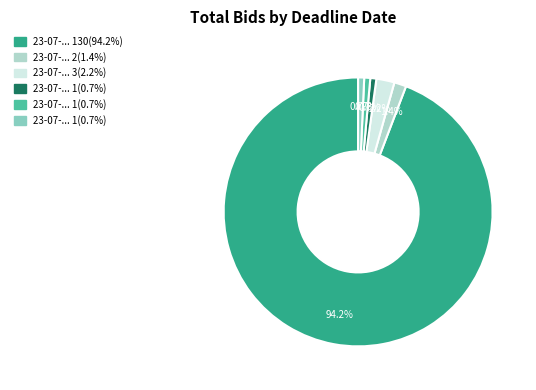

Is there any slice that represents more than half of the pie?

Yes